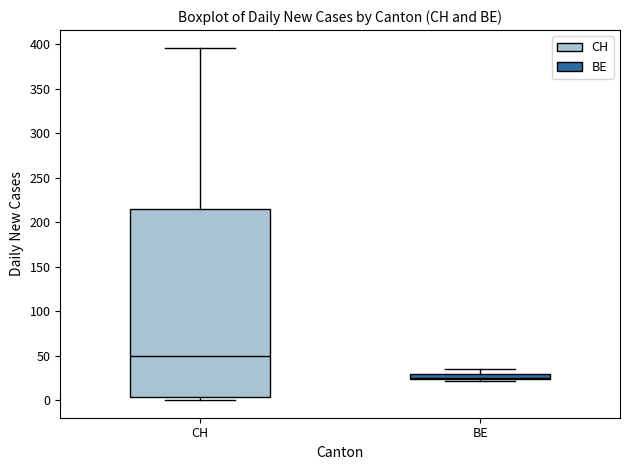

Where is the lower edge of the box for CH on the y-axis? The values are not printed on the chart, so give them approximately, as read against the axis.

5